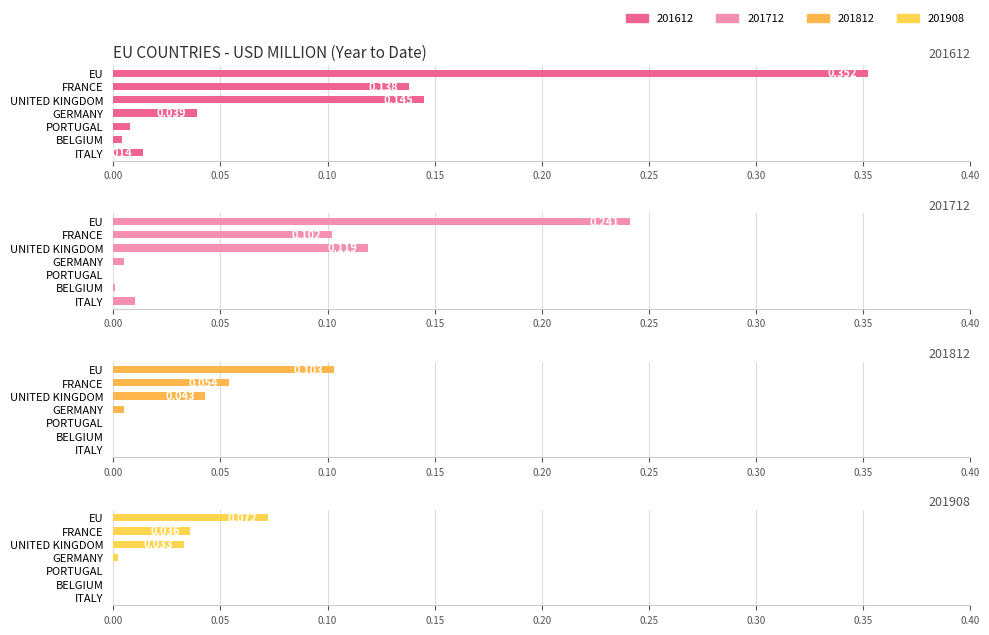

What is the difference between the maximum and minimum values in the 201908 series?

0.1